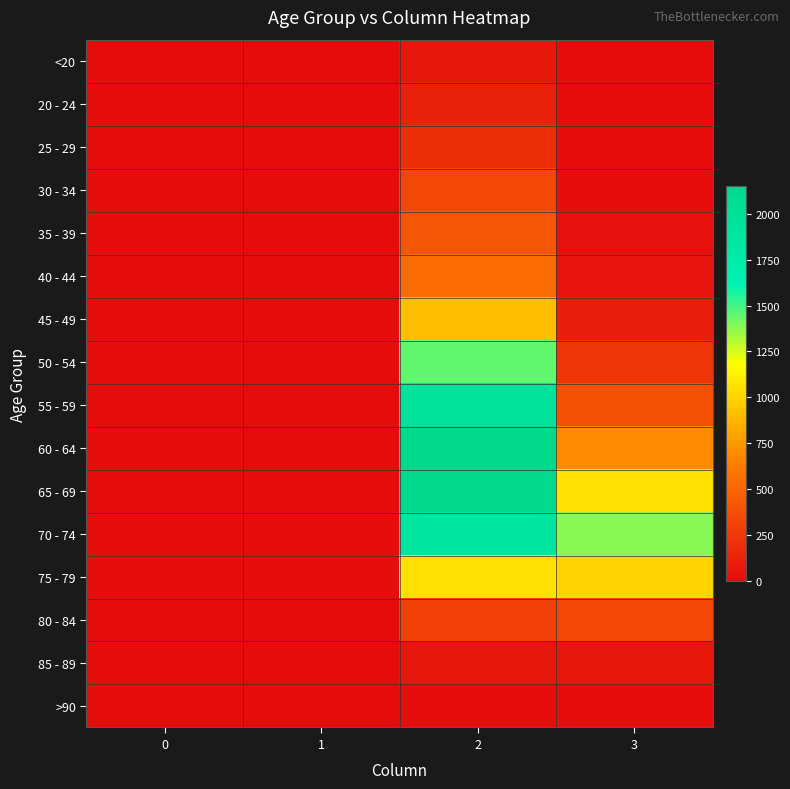

Rank the series at 1 from lowest to highest value.

20 - 24, 25 - 29, >90, <20, 35 - 39, 40 - 44, 45 - 49, 85 - 89, 30 - 34, 50 - 54, 80 - 84, 55 - 59, 65 - 69, 60 - 64, 75 - 79, 70 - 74